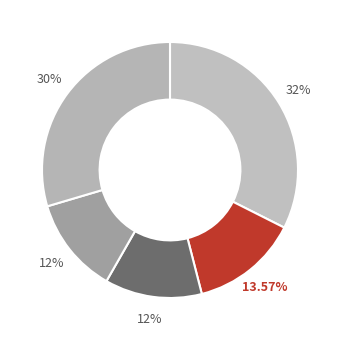

How many slices are in this pie chart?

5